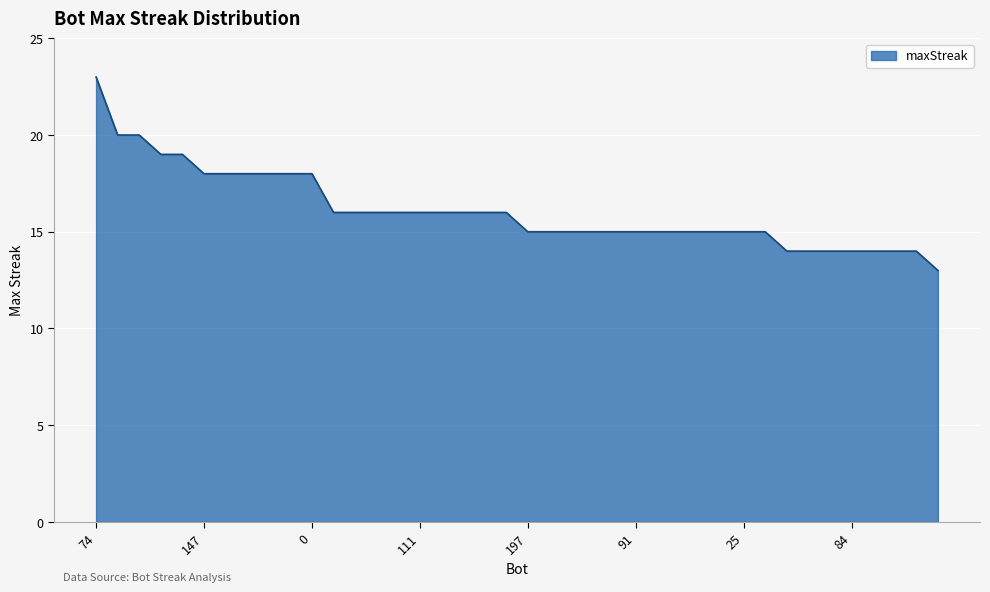

Does the chart have visible grid lines?

Yes